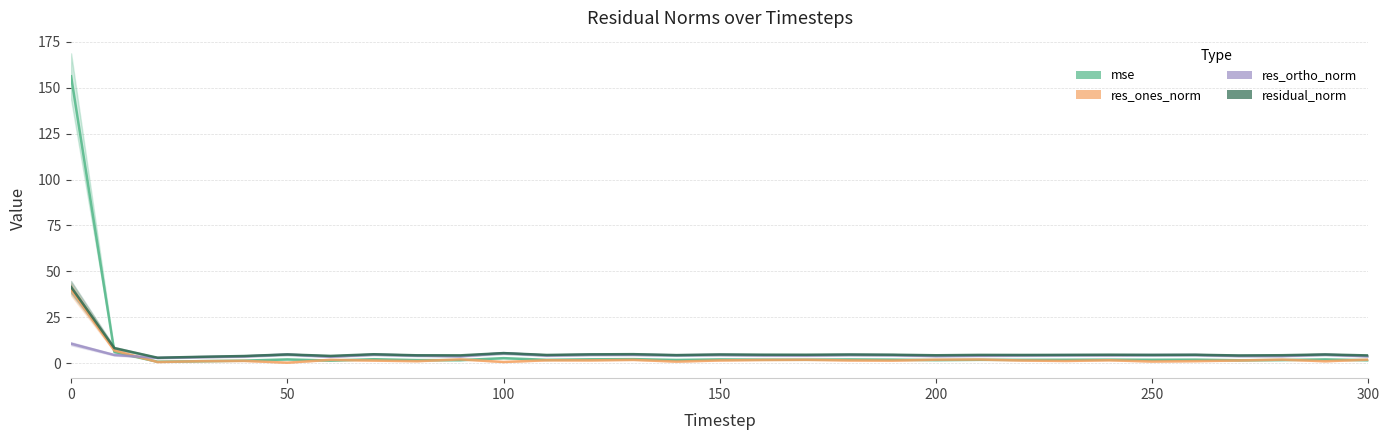

What is the difference between the highest and lowest values at 200?

2.6